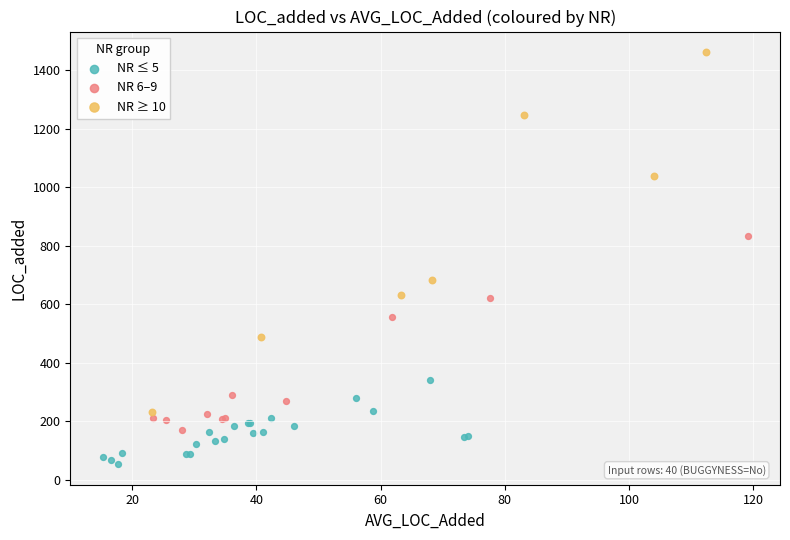

Which series has the widest spread of Y values?

NR ≥ 10